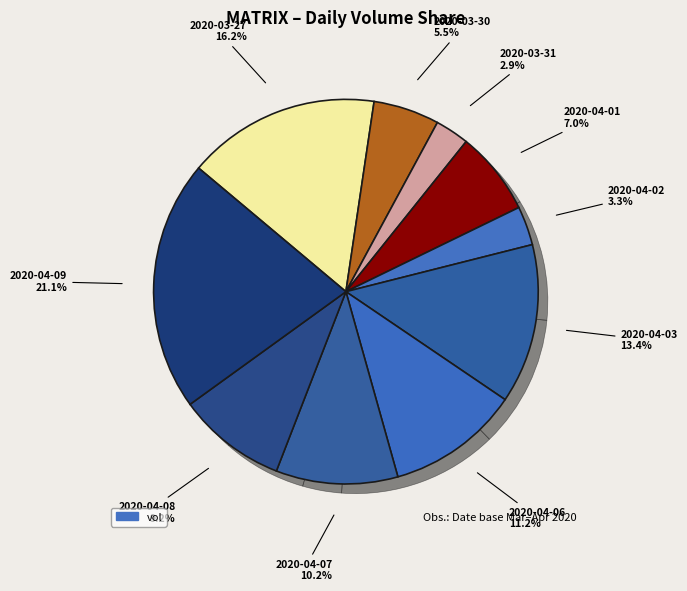

To the nearest percent, what portion does 2020-04-08 represent?

9%